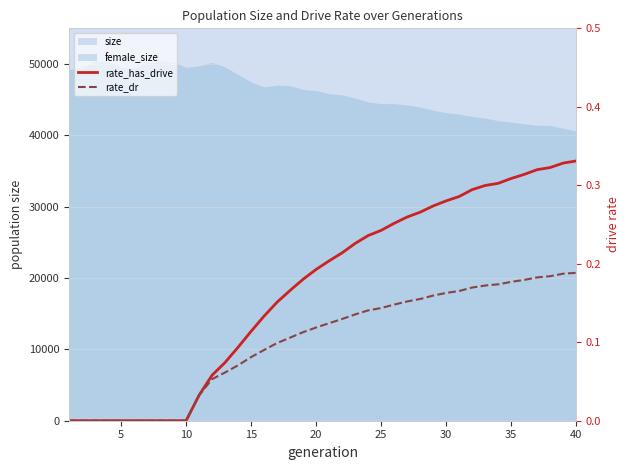

What is the average value of the rate_has_drive series?

0.2